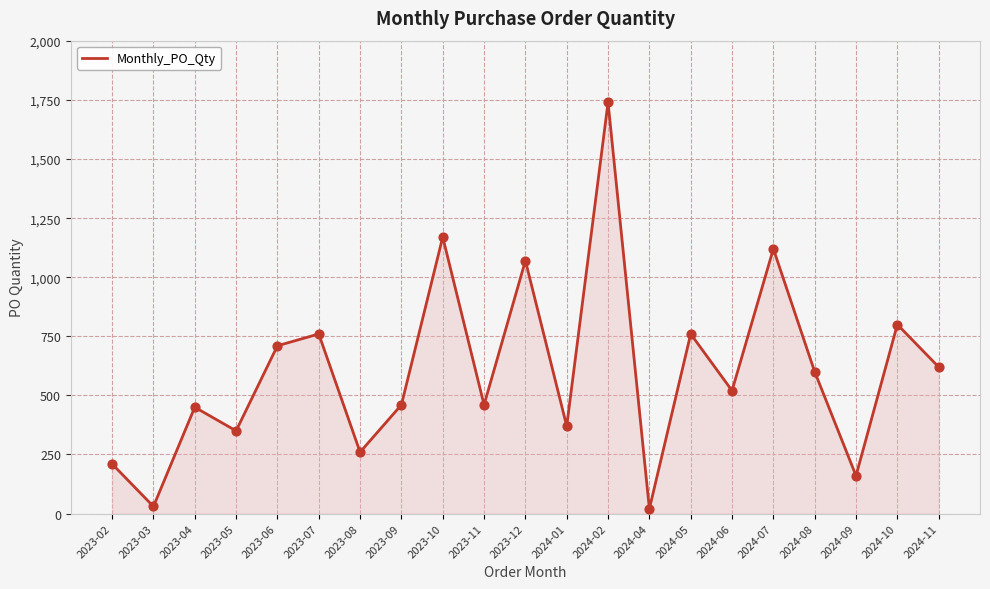

Which has a higher value, 2024-04 or 2023-06?

2023-06